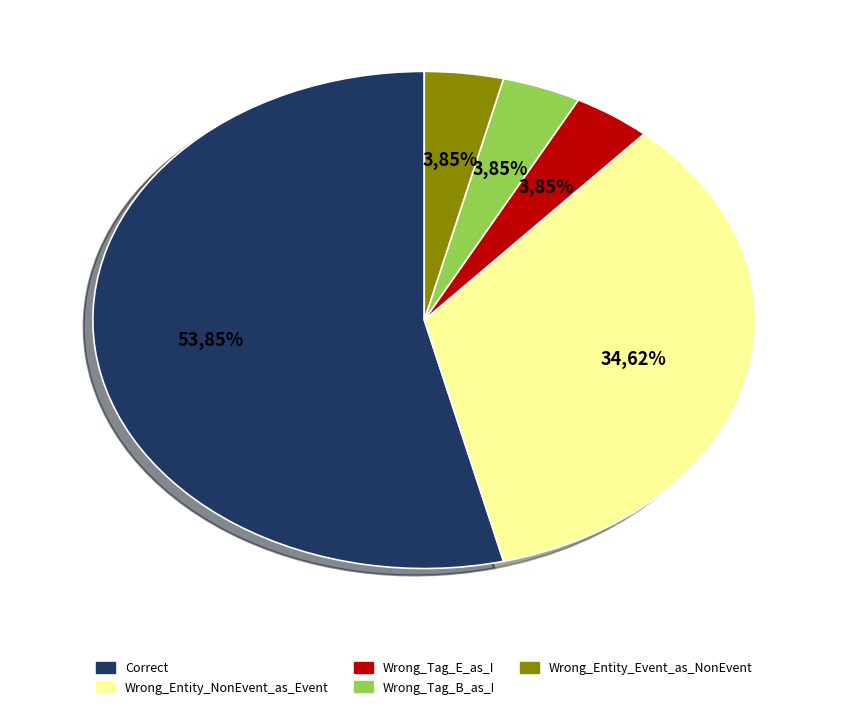

Is there any slice that represents more than half of the pie?

Yes